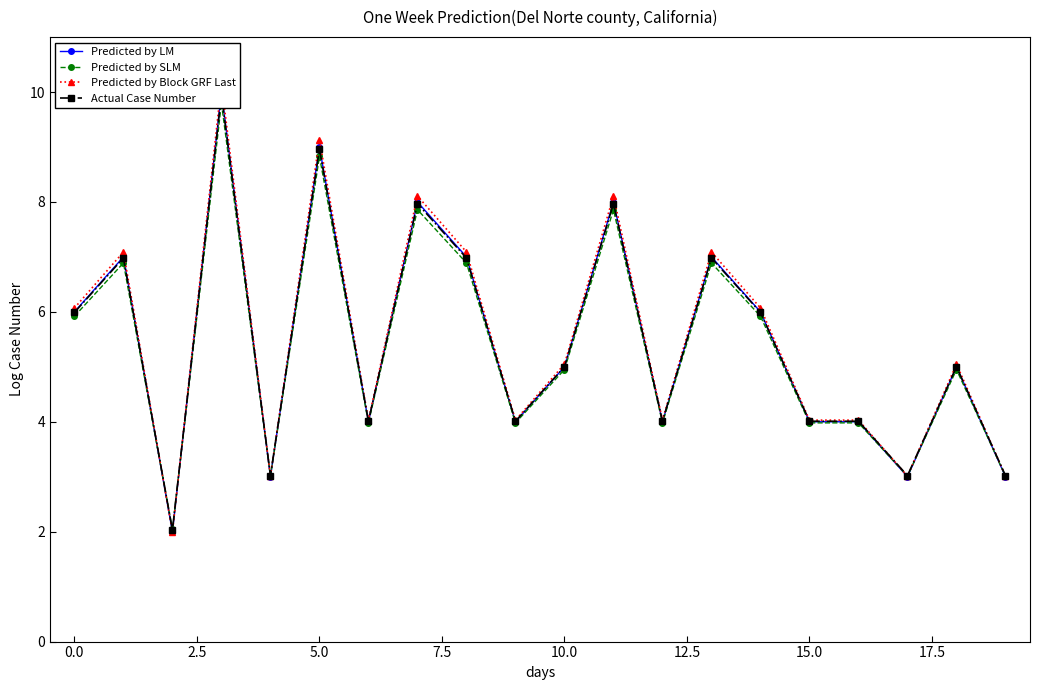

What is the value of the Predicted by SLM point at the 8th from the left?

7.9